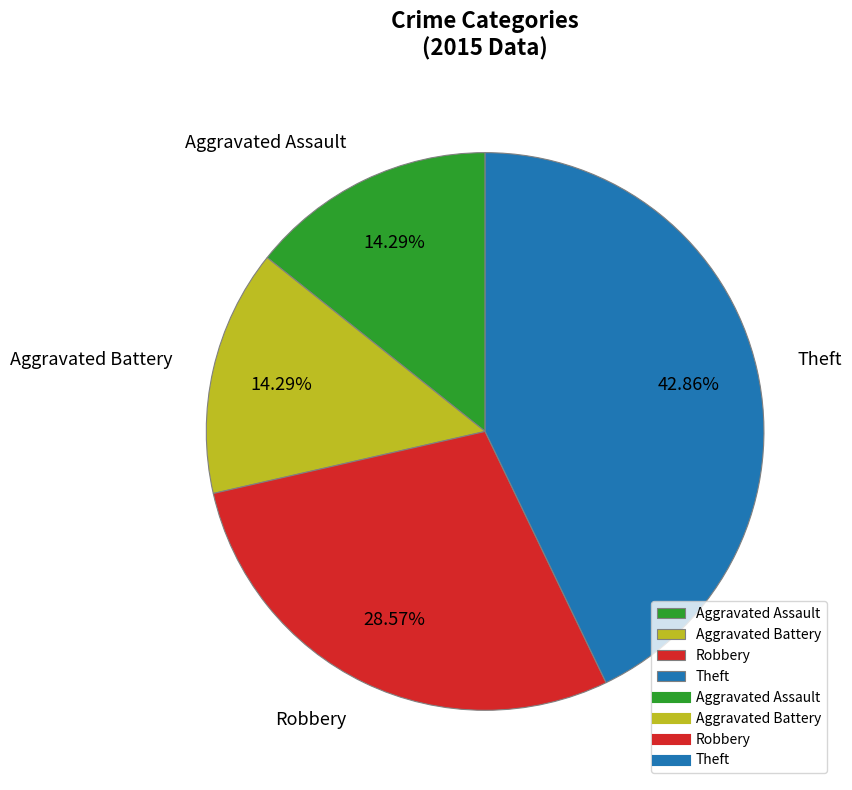

Does any single category account for the majority?

No